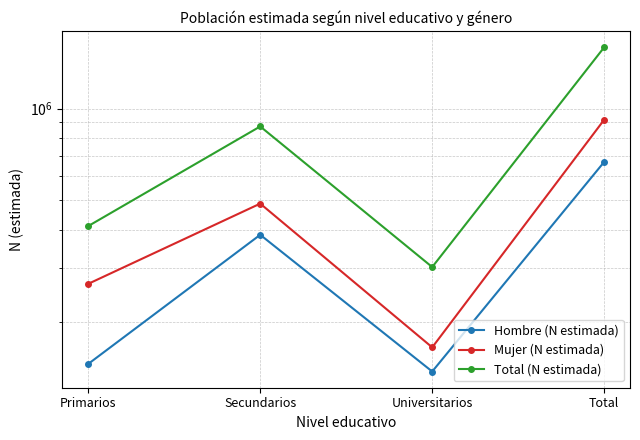

List the series in order of their peak value, lowest first.

Hombre (N estimada), Mujer (N estimada), Total (N estimada)